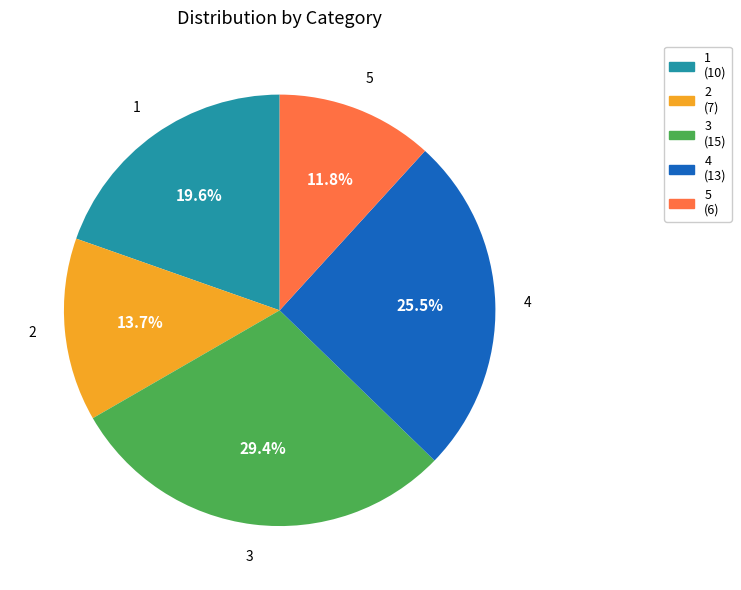

The 3 slice represents 23% of the pie. True or false?

False